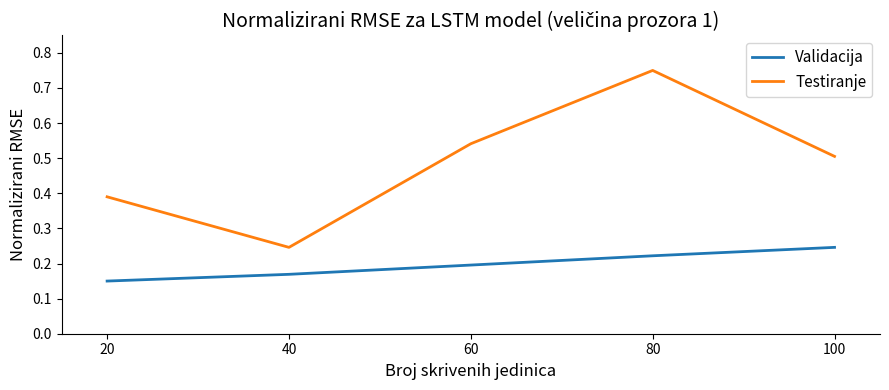

Is the value of Testiranje at 80 greater than the value of Validacija at 20?

Yes